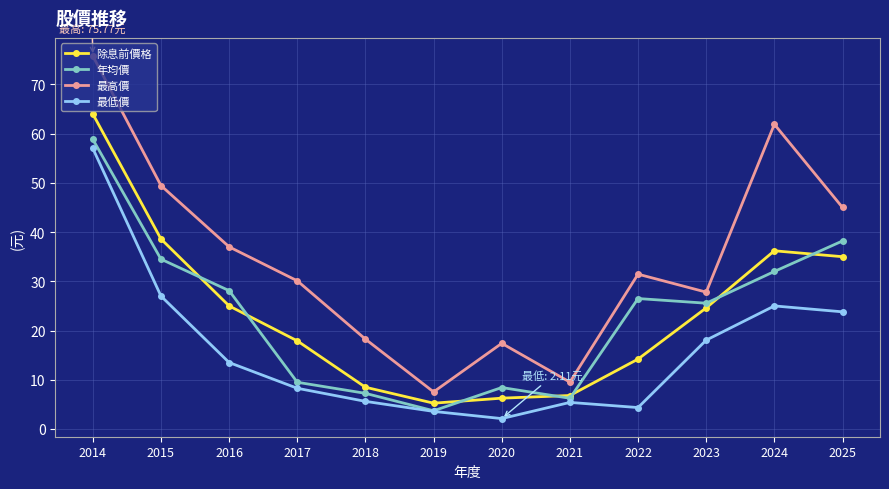

Count the number of data series in this chart.

4